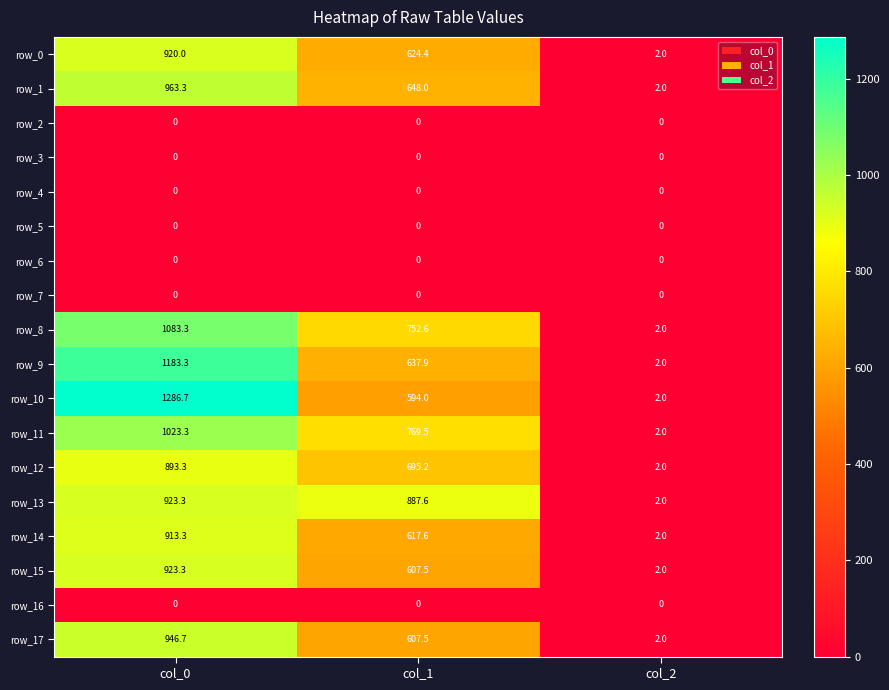

Which series has the largest total across all categories?

row_10